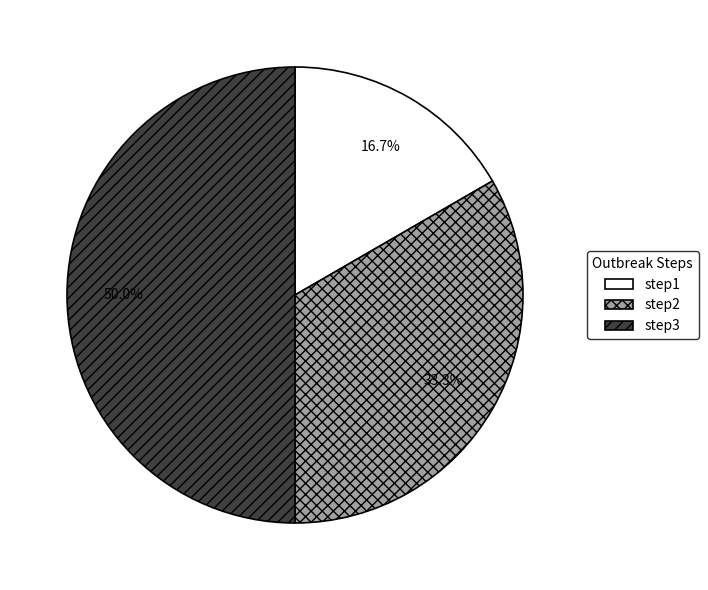

How many segments does this pie chart have?

3